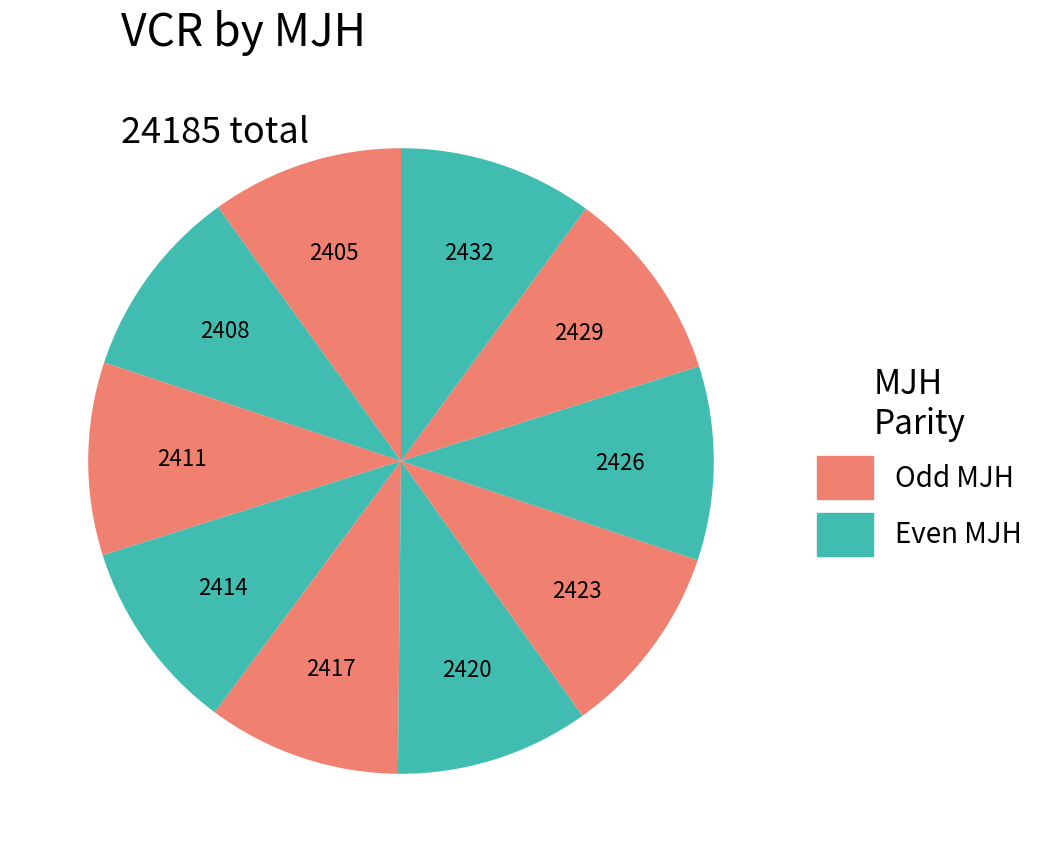

How many segments does this pie chart have?

10